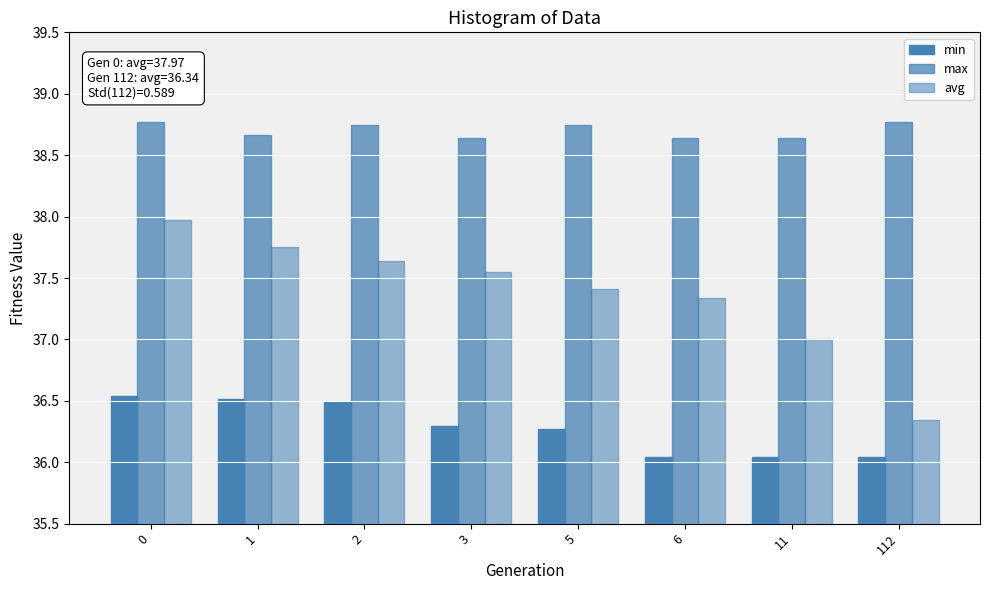

Reading left to right, what are all the values shown in this chart?

min: 36.5	36.5	36.5	36.3	36.3	36.0	36.0	36.0
max: 38.8	38.7	38.7	38.6	38.7	38.6	38.6	38.8
avg: 38.0	37.8	37.6	37.5	37.4	37.3	37.0	36.3